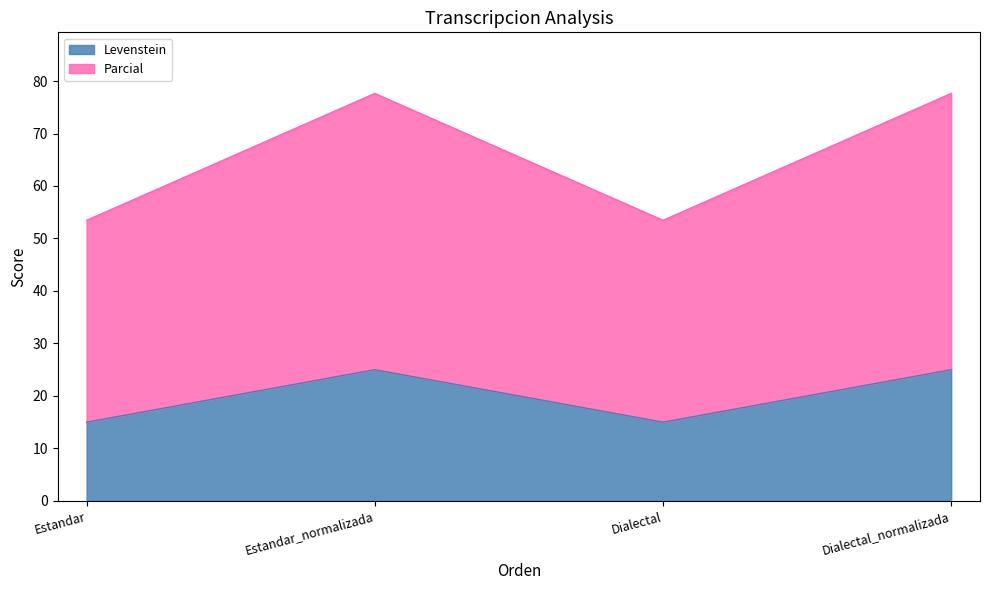

What is the average value of the Levenstein series?

20.0